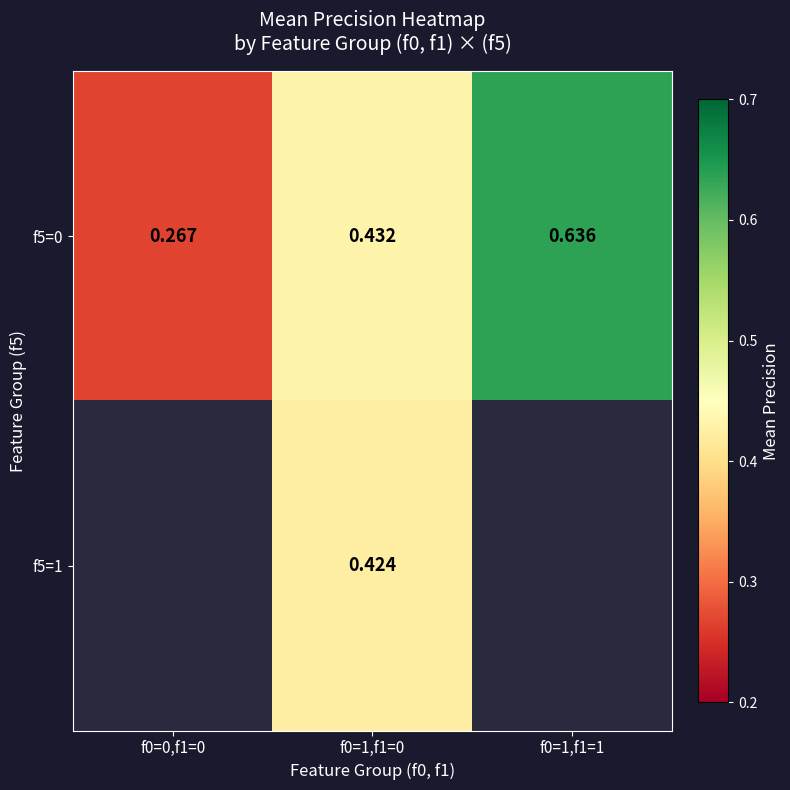

Is the value of f5=1 at f0=1,f1=0 greater than the value of f5=0 at f0=0,f1=0?

Yes